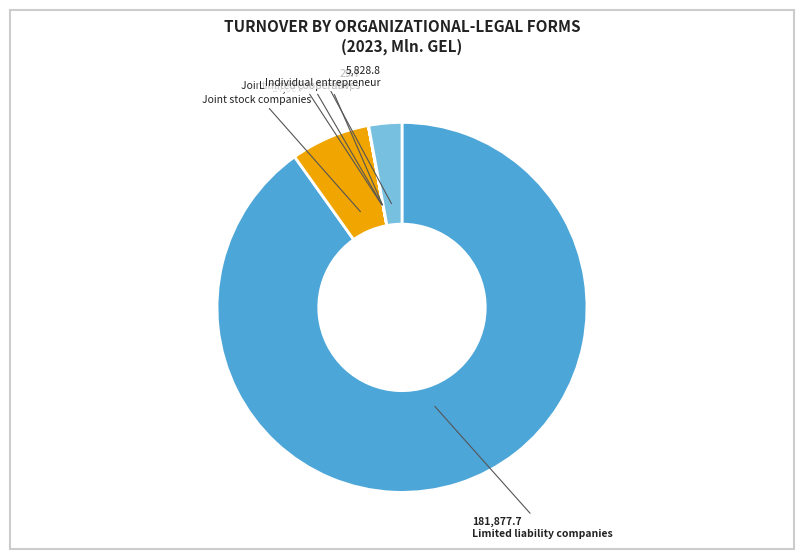

What percentage do Cooperatives and Limited liability companies together represent?

90.2%